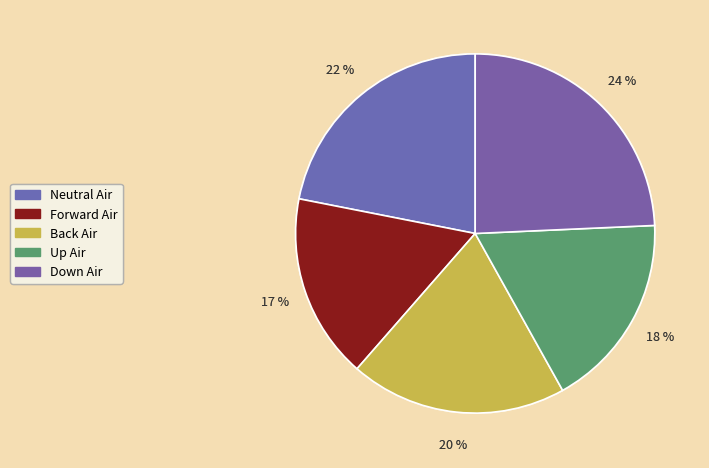

Between Neutral Air and Down Air, which is larger?

Down Air